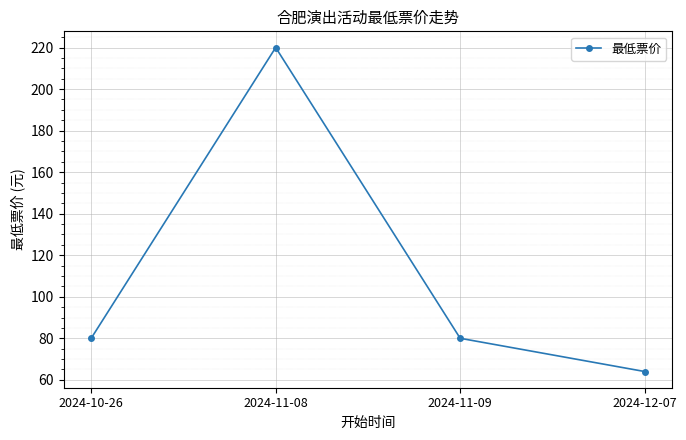

Is it true that the value at 2024-11-08 is 220?

True